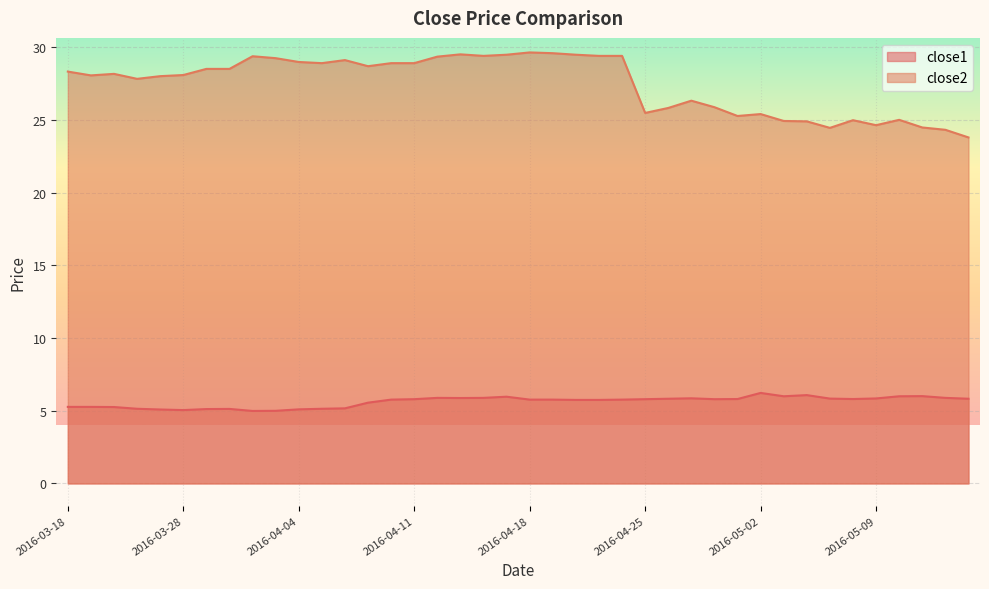

True or false: close1 has more than 2 points higher than both neighbors.

True